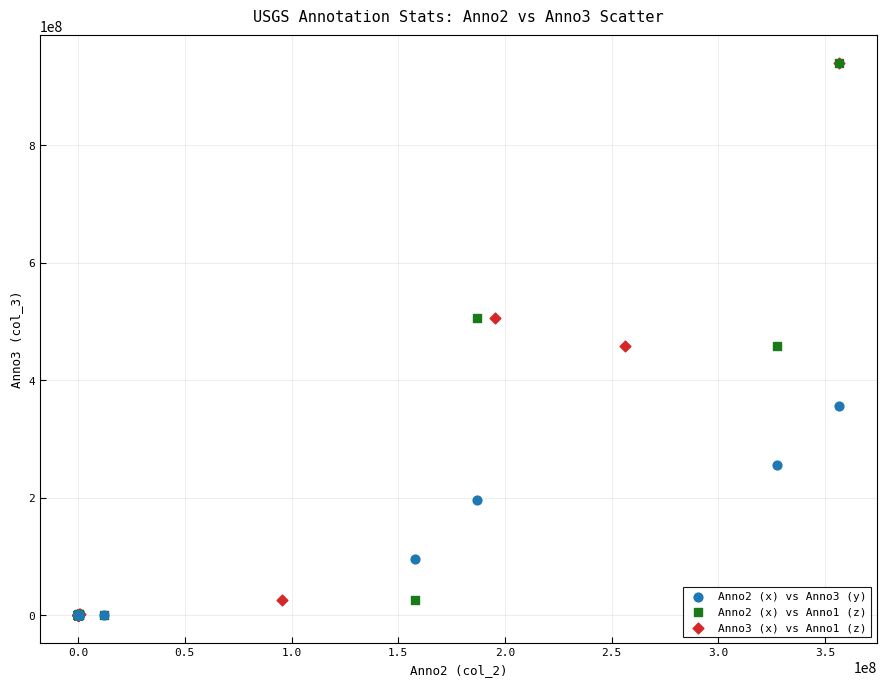

What are all the series names shown in the legend?

Anno2 (x) vs Anno3 (y), Anno2 (x) vs Anno1 (z), Anno3 (x) vs Anno1 (z)